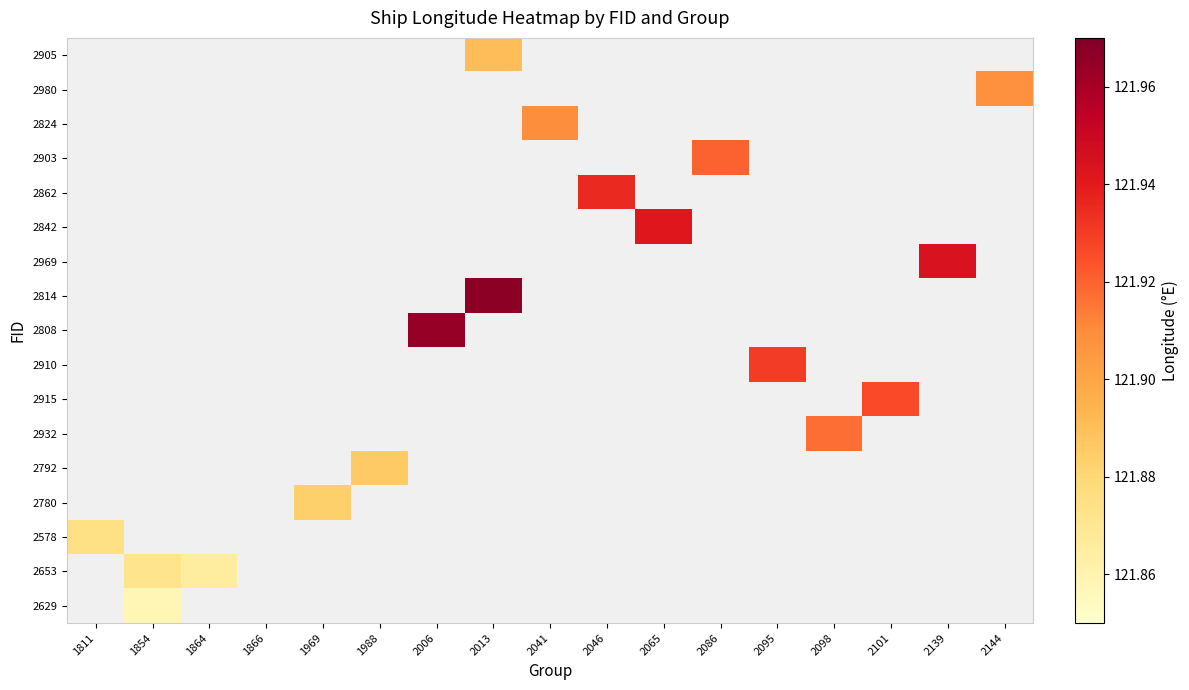

At how many categories does at least one series exceed 80?

16